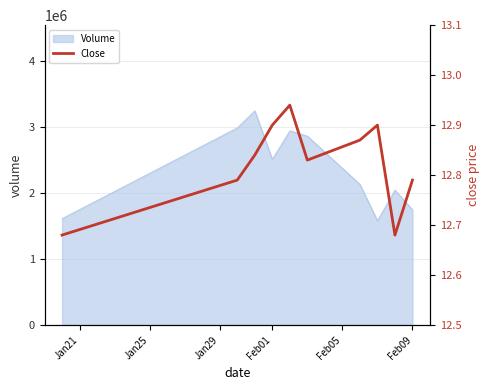

What is the difference between the maximum and minimum values?

0.3